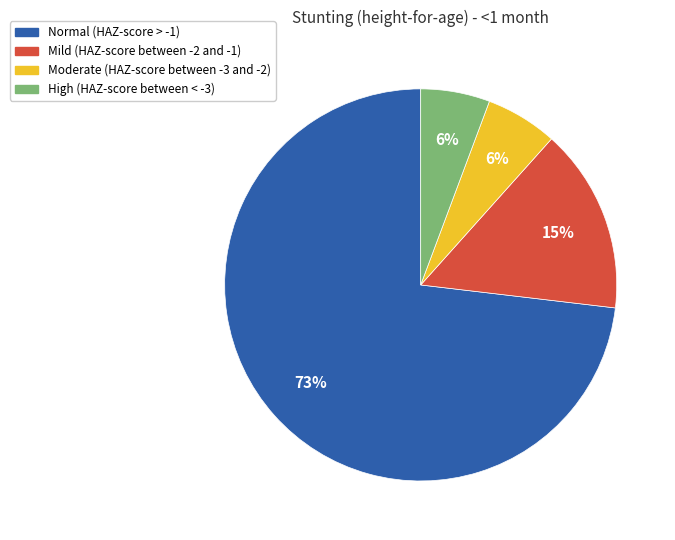

Combined, do Mild (HAZ-score between -2 and -1) and Normal (HAZ-score > -1) account for over 50%?

Yes